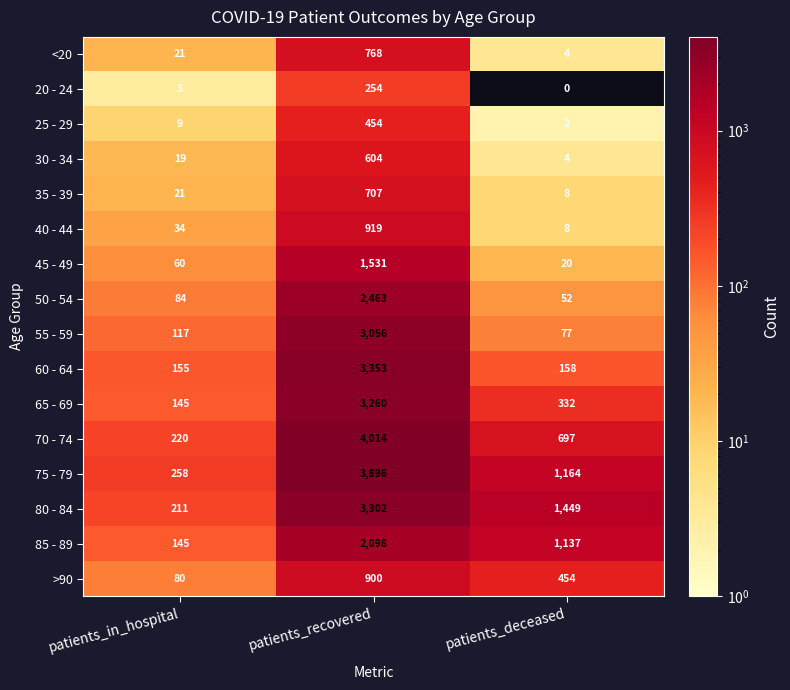

The 60 - 64 series shows 155 at patients_in_hospital. True or false?

True